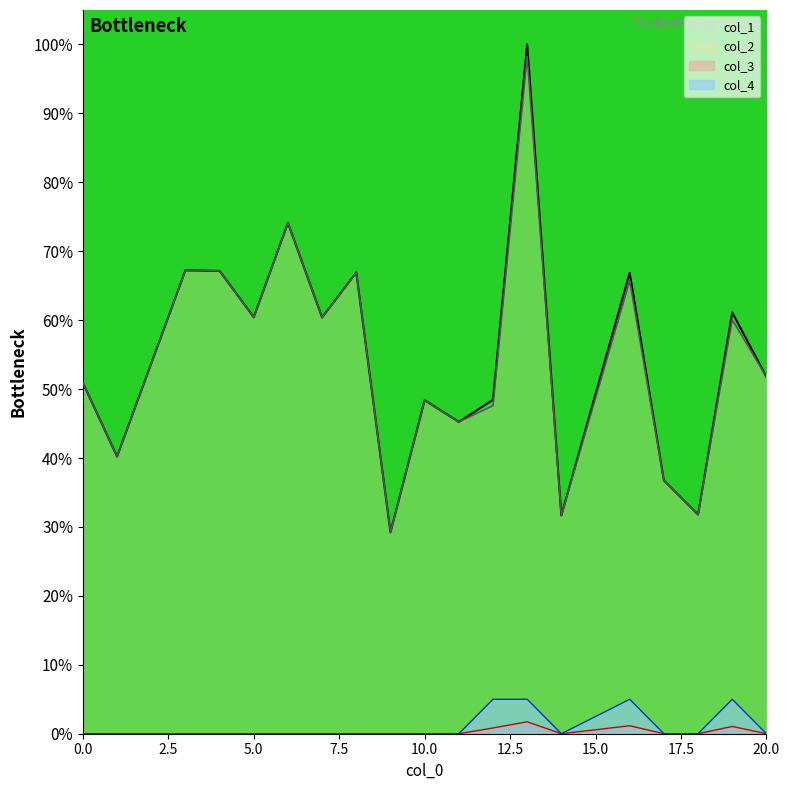

In col_2, how many points are lower than both neighbors (excluding endpoints)?

7